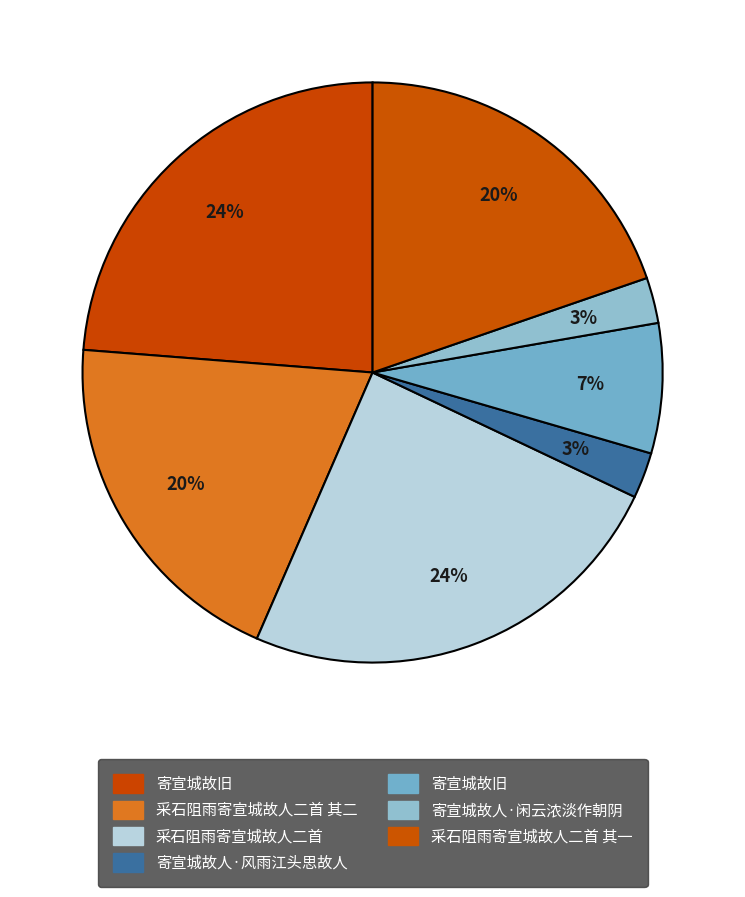

Rank the categories by value from highest to lowest.

采石阻雨寄宣城故人二首, 寄宣城故旧, 采石阻雨寄宣城故人二首 其一, 采石阻雨寄宣城故人二首 其二, 寄宣城故旧, 寄宣城故人·风雨江头思故人, 寄宣城故人·闲云浓淡作朝阴